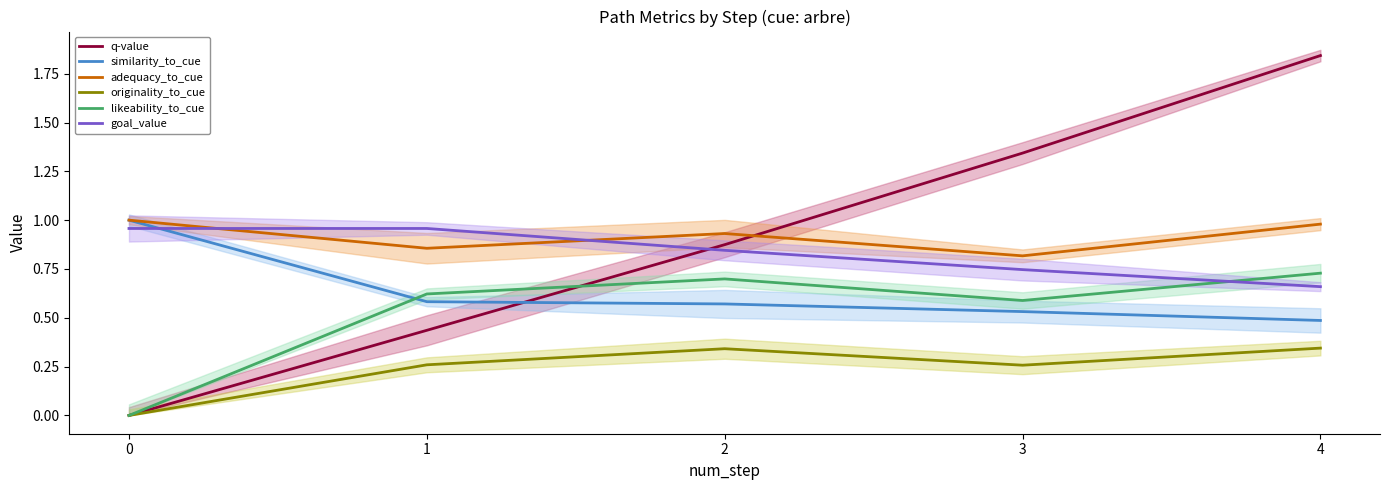

Does the chart display data point markers on the line(s)?

No